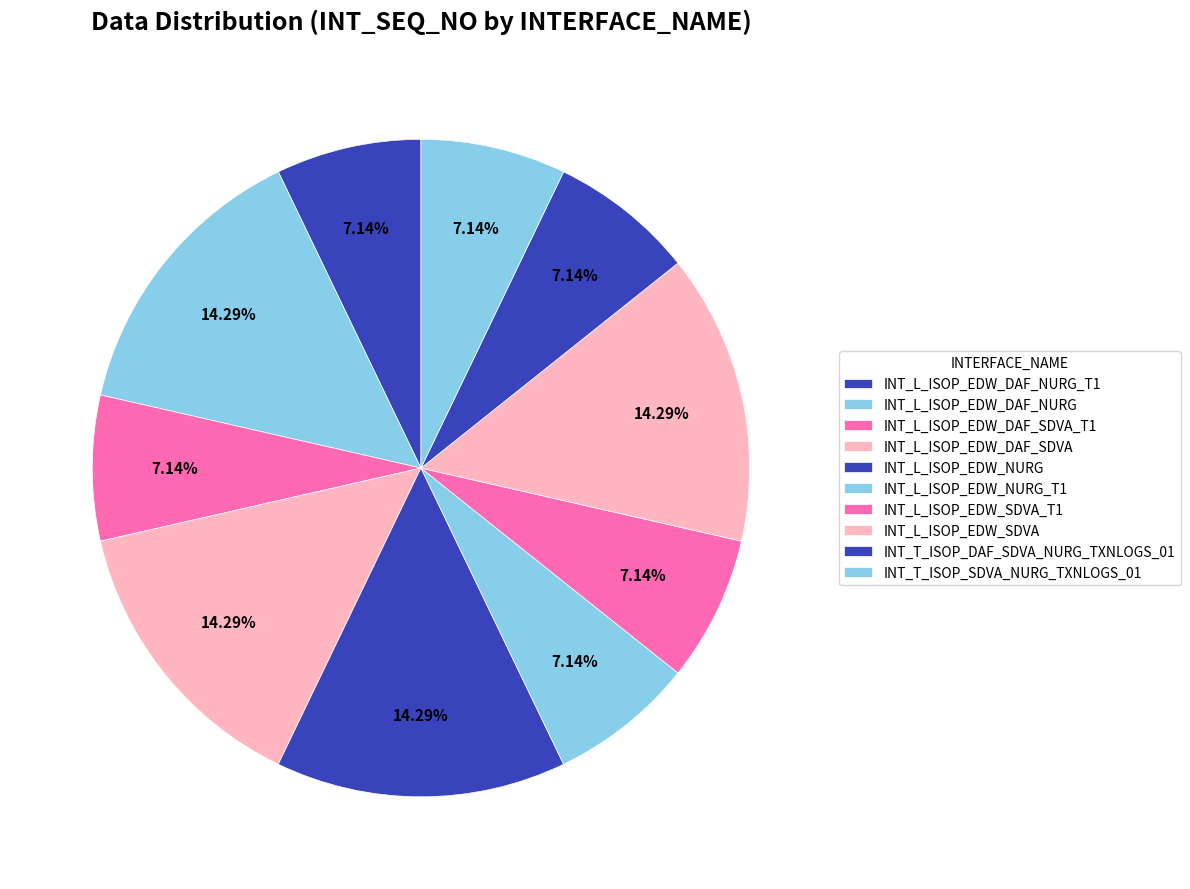

Do INT_L_ISOP_EDW_SDVA and INT_T_ISOP_SDVA_NURG_TXNLOGS_01 together represent more than half of the pie?

No